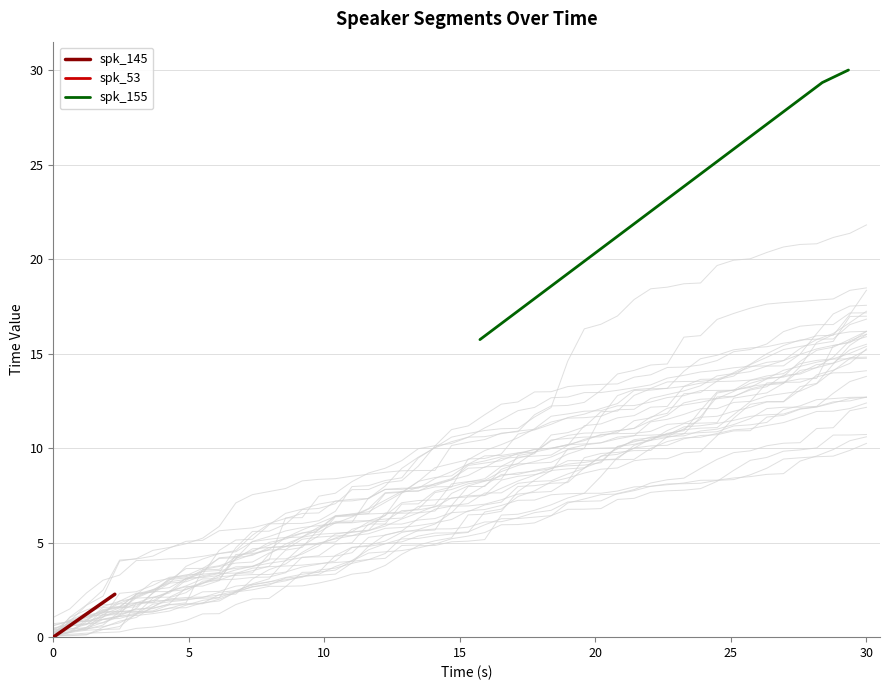

What is the value of the 3rd point from the left?

15.7